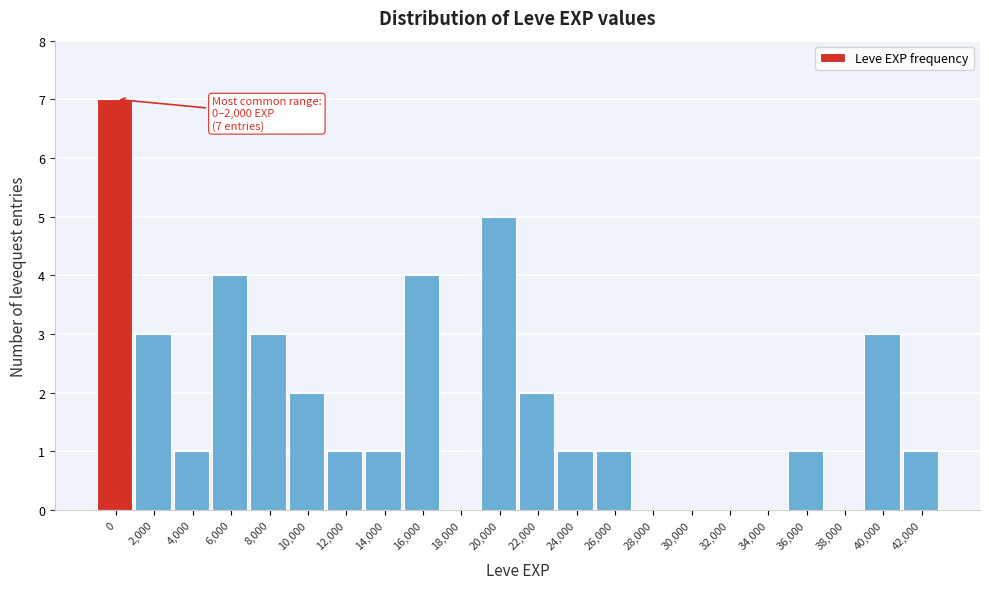

Reading left to right, what are all the values shown in this chart?

0=7	2,000=3	4,000=1	6,000=4	8,000=3	10,000=2	12,000=1	14,000=1	16,000=4	18,000=0	20,000=5	22,000=2	24,000=1	26,000=1	28,000=0	30,000=0	32,000=0	34,000=0	36,000=1	38,000=0	40,000=3	42,000=1